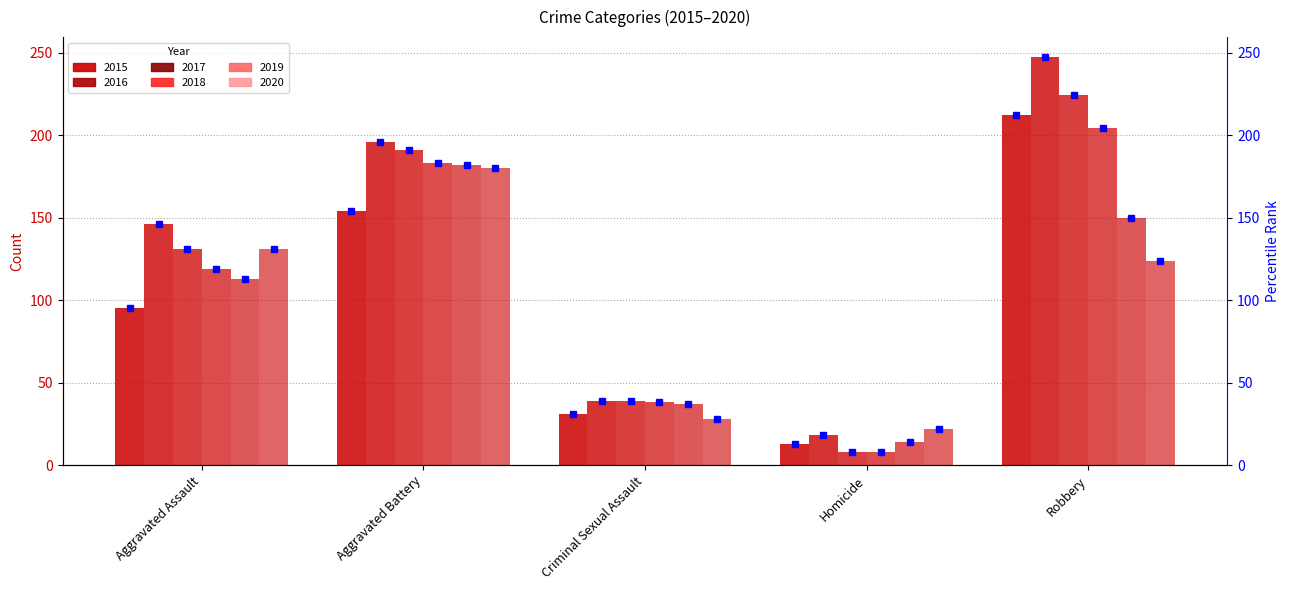

At which label does 2019 reach its peak?

Aggravated Battery